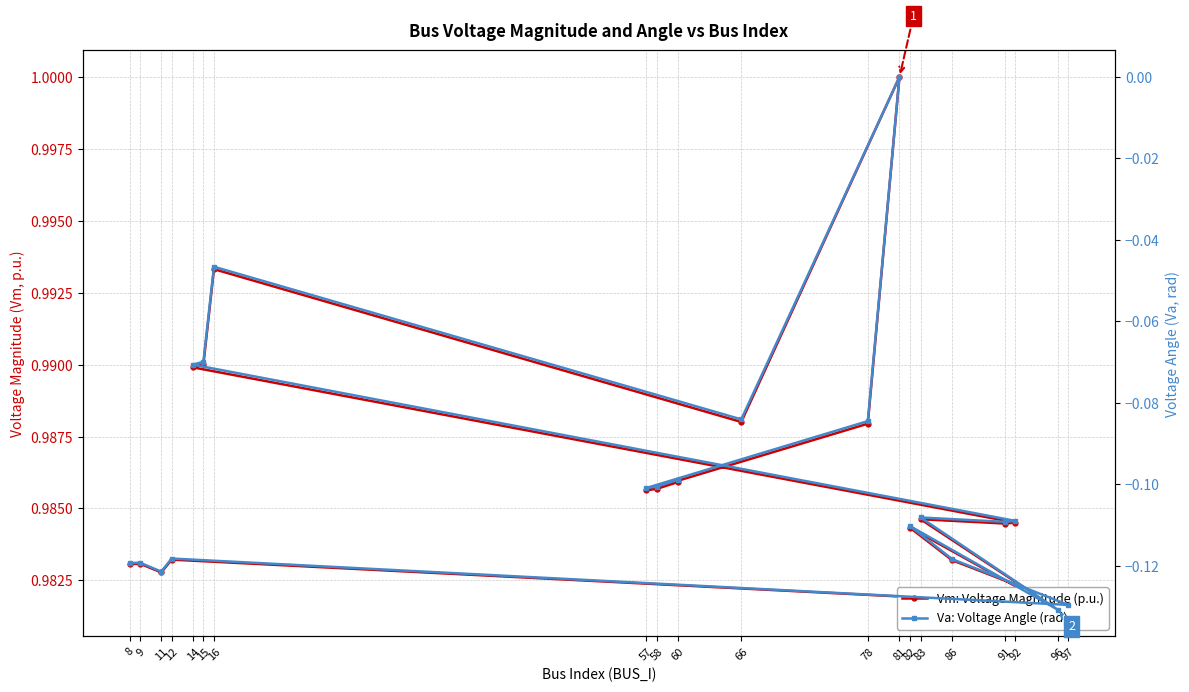

Is the value of Va: Voltage Angle (rad) at 14 greater than the value of Vm: Voltage Magnitude (p.u.) at 58?

No